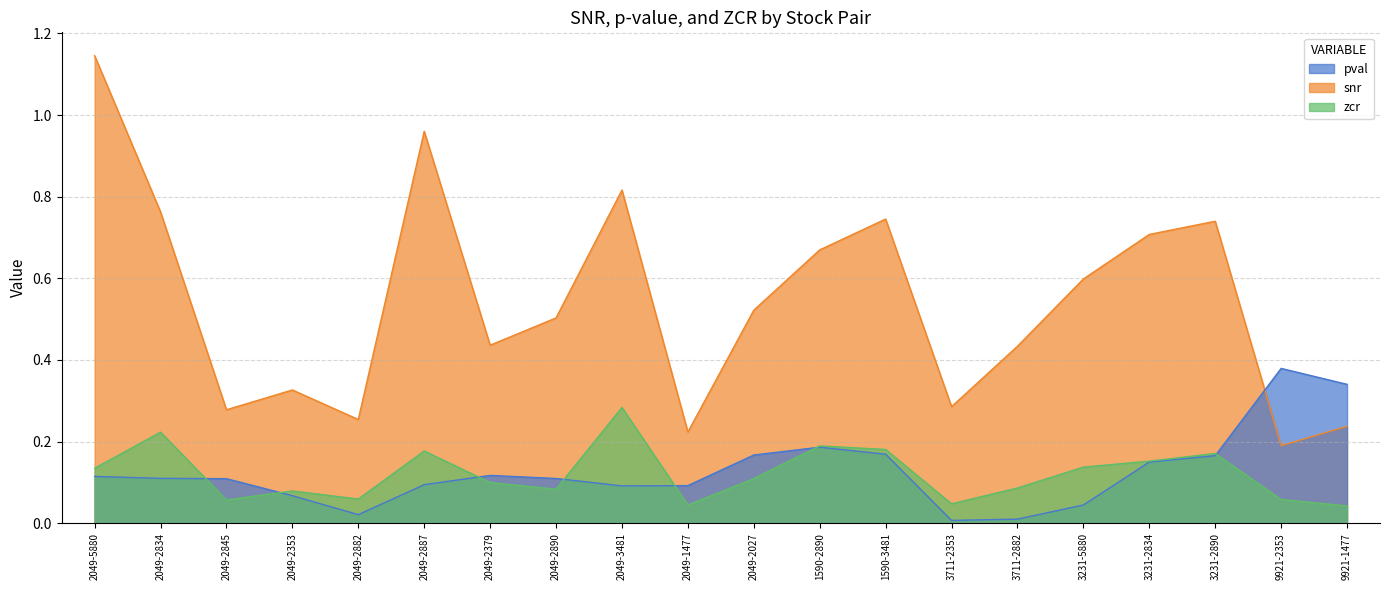

Does the chart have visible grid lines?

Yes